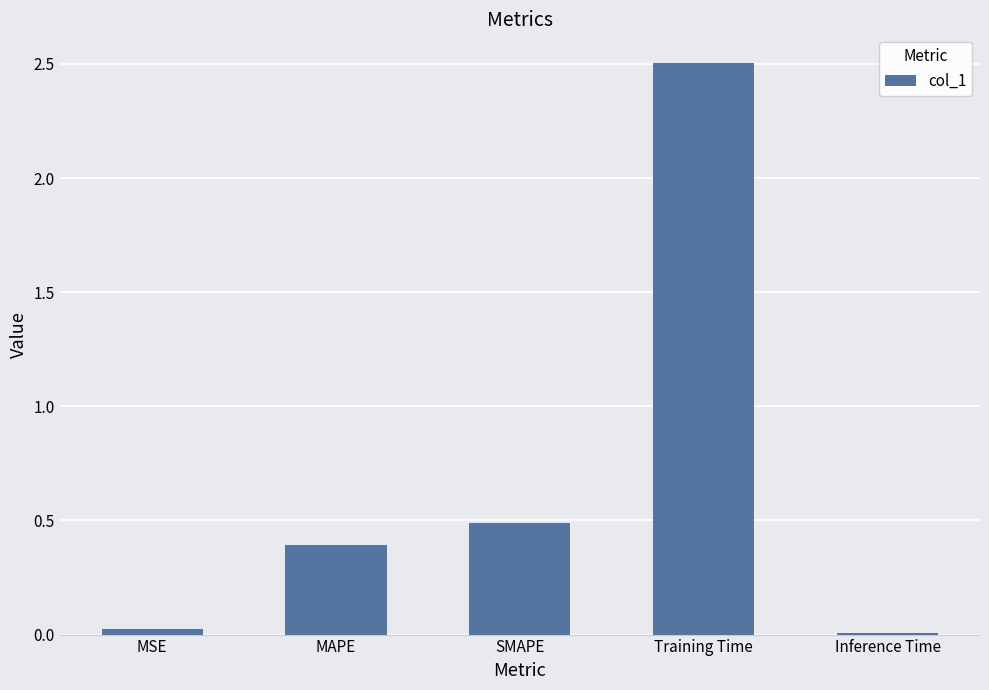

Which category has the highest value across all series?

Training Time